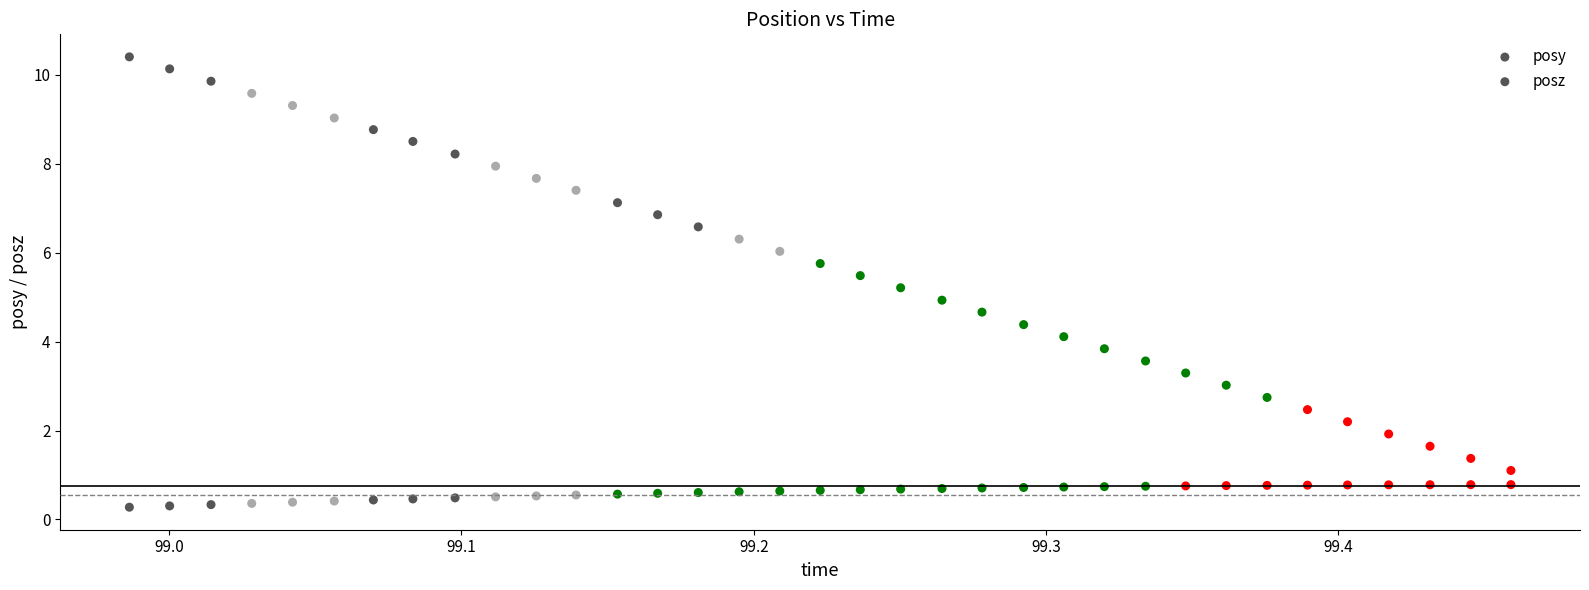

Count the number of points in this scatter plot.

70